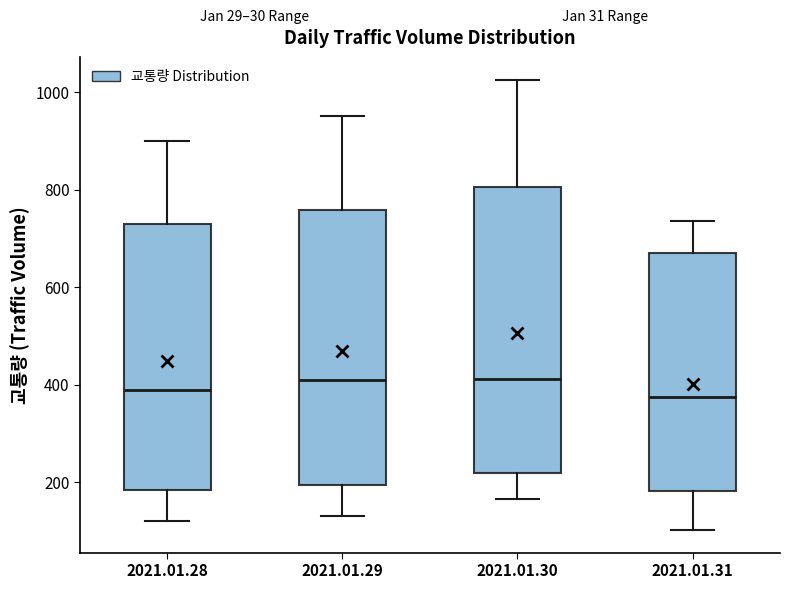

Where does the upper whisker of the box for 2021.01.28 end on the y-axis? The values are not printed on the chart, so give them approximately, as read against the axis.

900